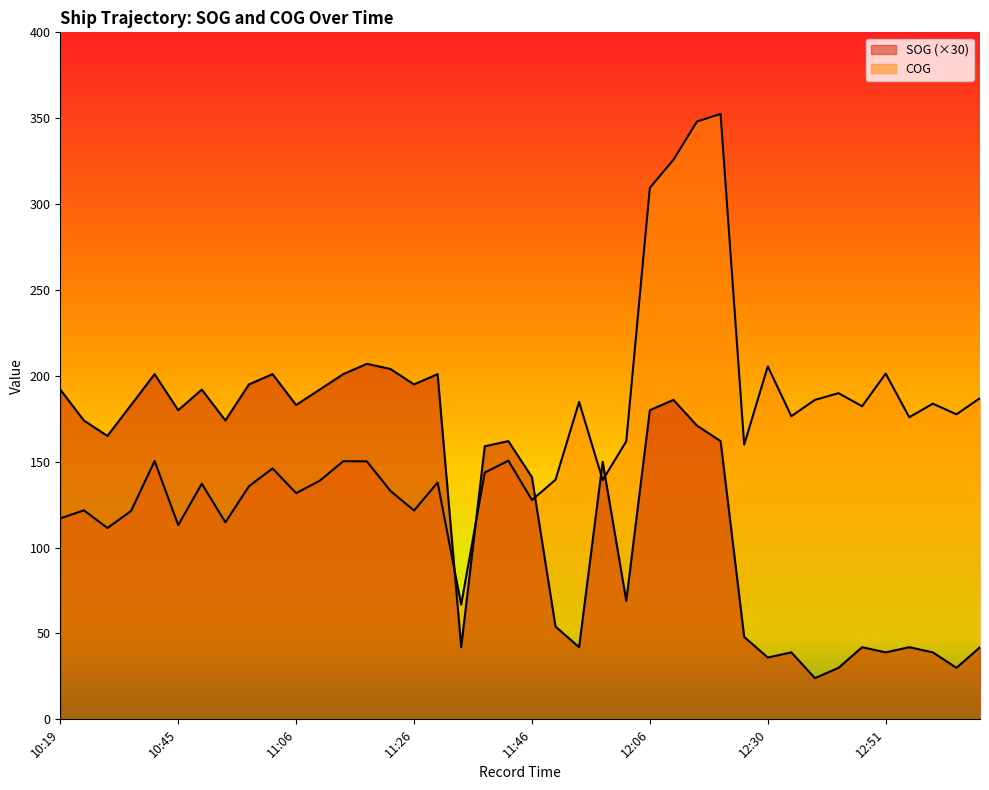

Is the value of SOG at 11:58 greater than the value of COG at 12:06?

No